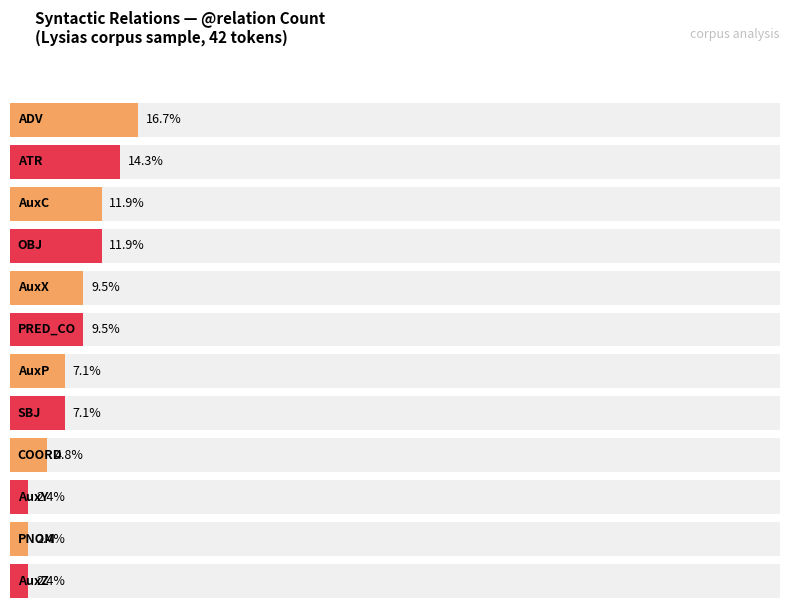

What is the maximum value shown in the chart?

7